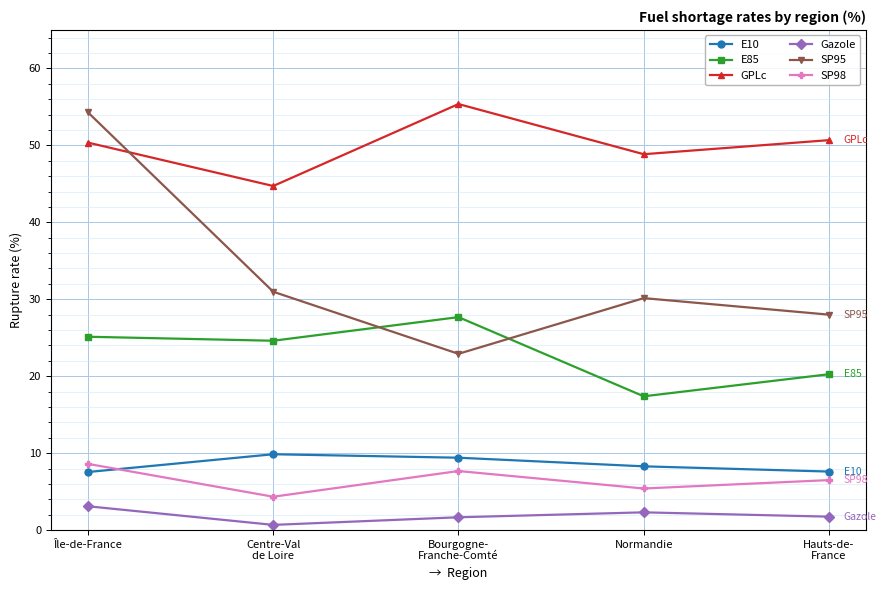

At how many categories does at least one series exceed 3?

5